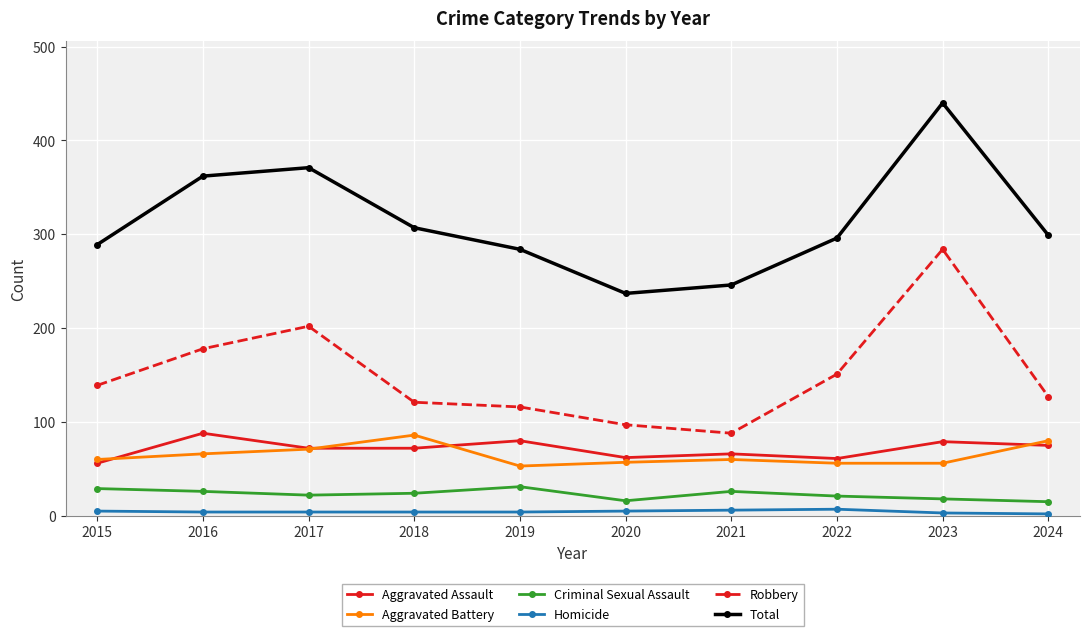

The Homicide series shows 5 at 2020. True or false?

True